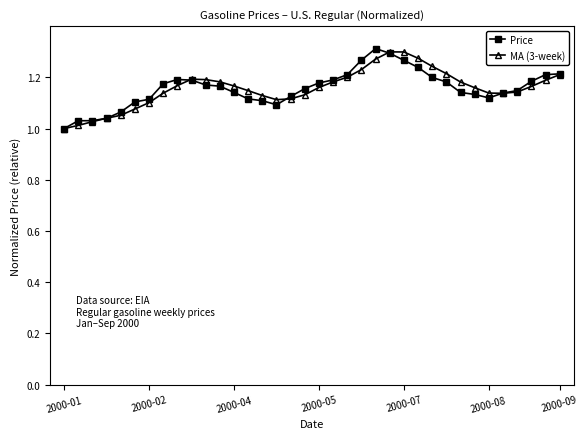

True or false: Price has more than 0 points higher than both neighbors.

True